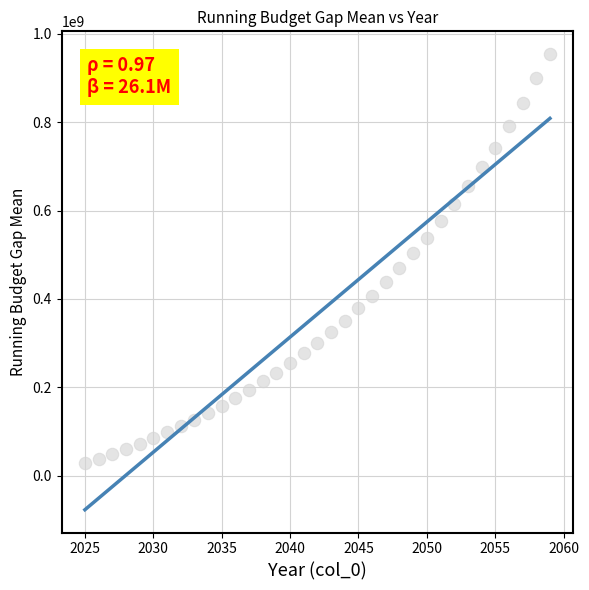

What is the range of X values (max minus min)?

34